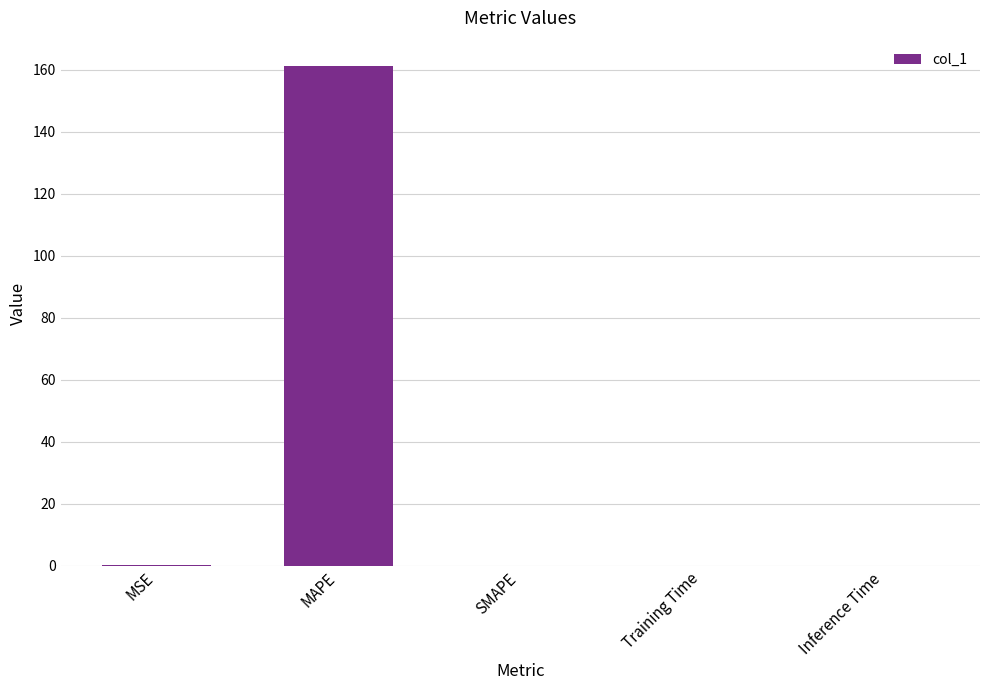

Is it true that the value at Training Time is 0.0?

True